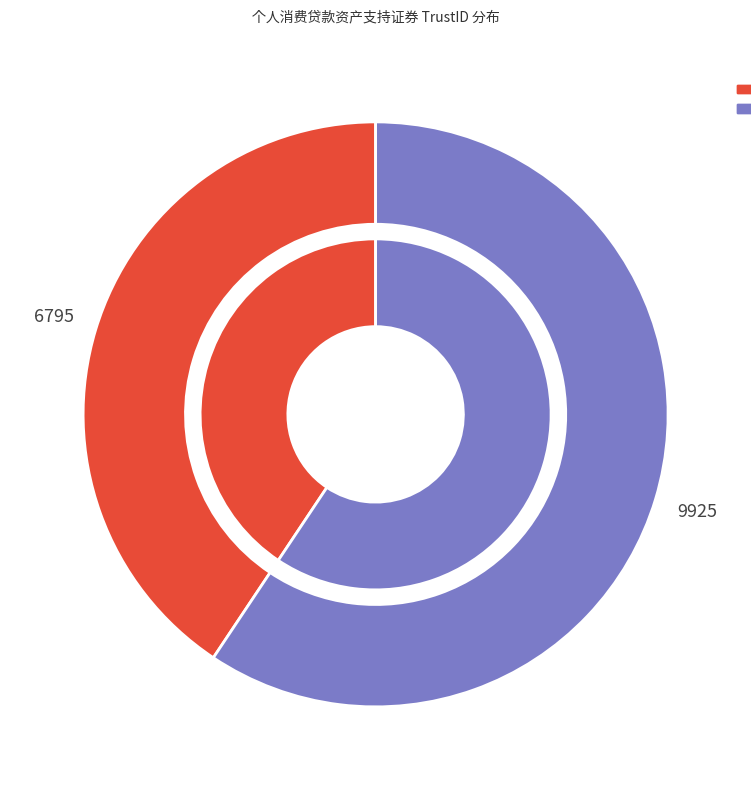

Combined, do 和智2019年第二期个人消费贷款资产支持证券 and 和享2018年第二期个人消费贷款资产支持证券 account for over 50%?

Yes